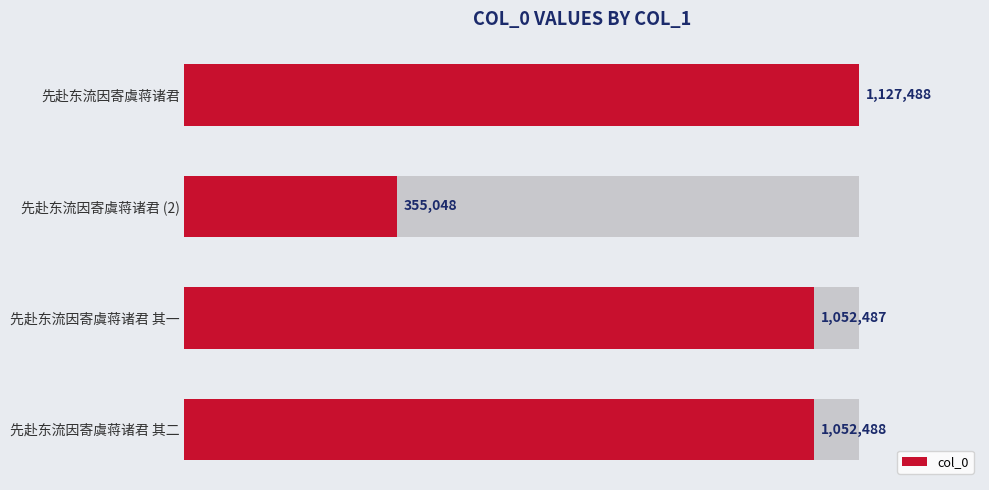

What is the smallest value displayed?

355048